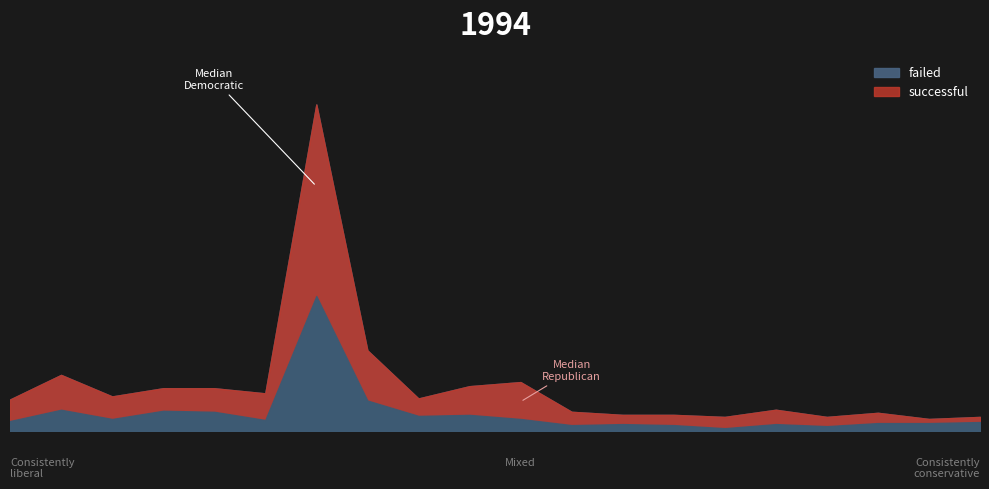

Reading left to right, what are all the values shown in this chart?

successful: animation=21	documentary=34	drama=22	food trucks=22	indie rock=23	photography books=26	plays=187	rock=49	video games=17	wearables=28	web=36	nonfiction=13	fiction=9	jazz=10	television=11	translations=14	shorts=9	electric music=10	mobile games=4	science fiction=5
failed: animation=10	documentary=21	drama=12	food trucks=20	indie rock=19	photography books=11	plays=132	rock=30	video games=15	wearables=16	web=12	nonfiction=6	fiction=7	jazz=6	television=3	translations=7	shorts=5	electric music=8	mobile games=8	science fiction=9